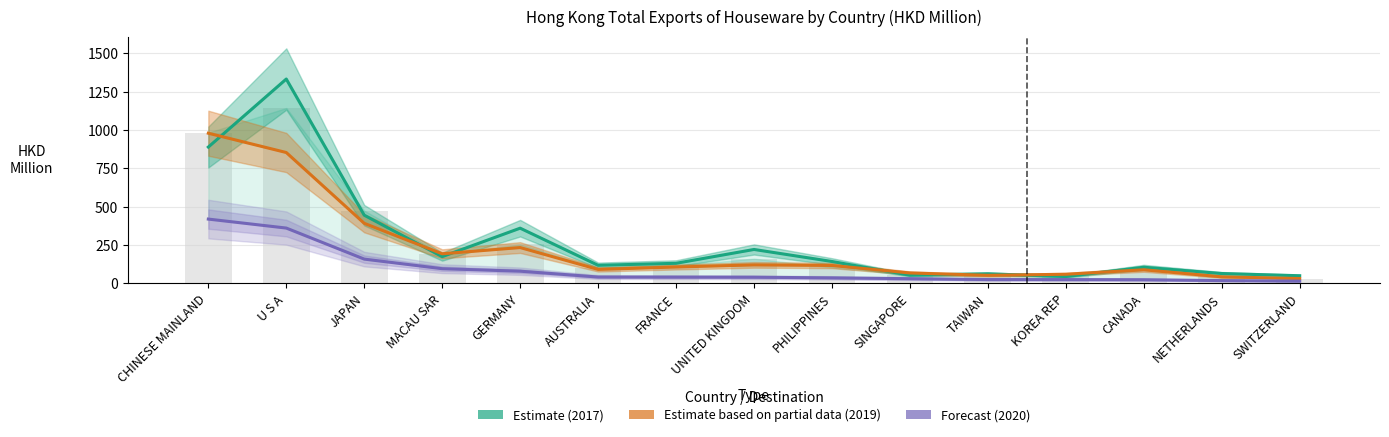

Count the number of categories in the chart.

15